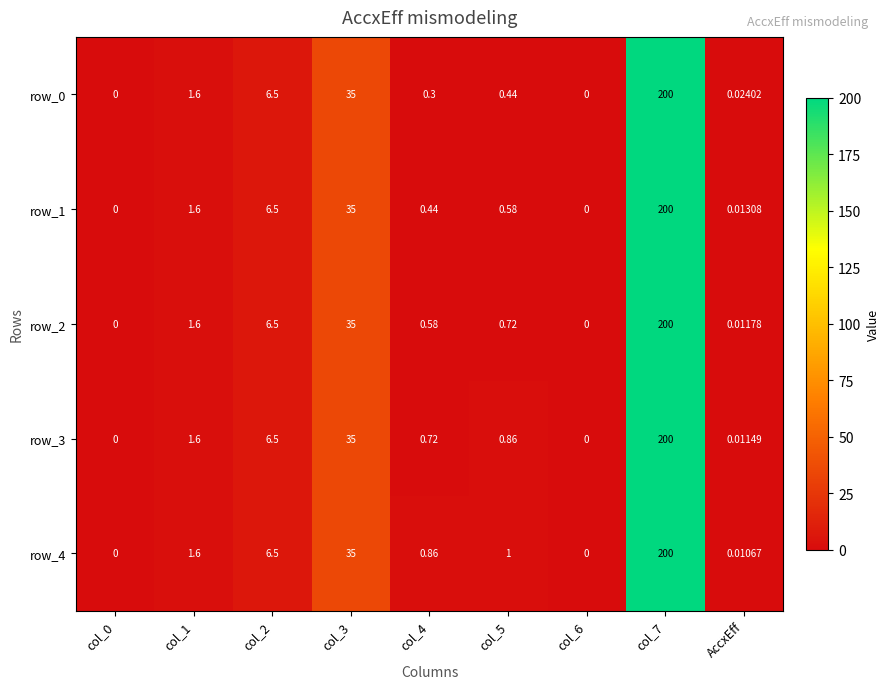

Is the value of row_0 at col_1 greater than the value of row_1 at col_7?

No